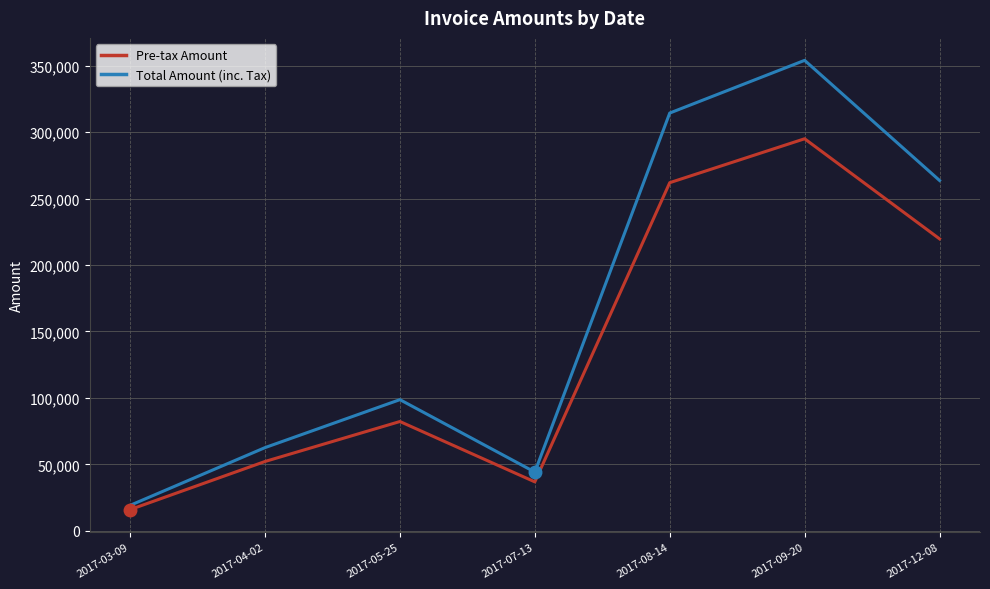

The value of Pre-tax Amount at 2017-09-20 is 294979.0. True or false?

True